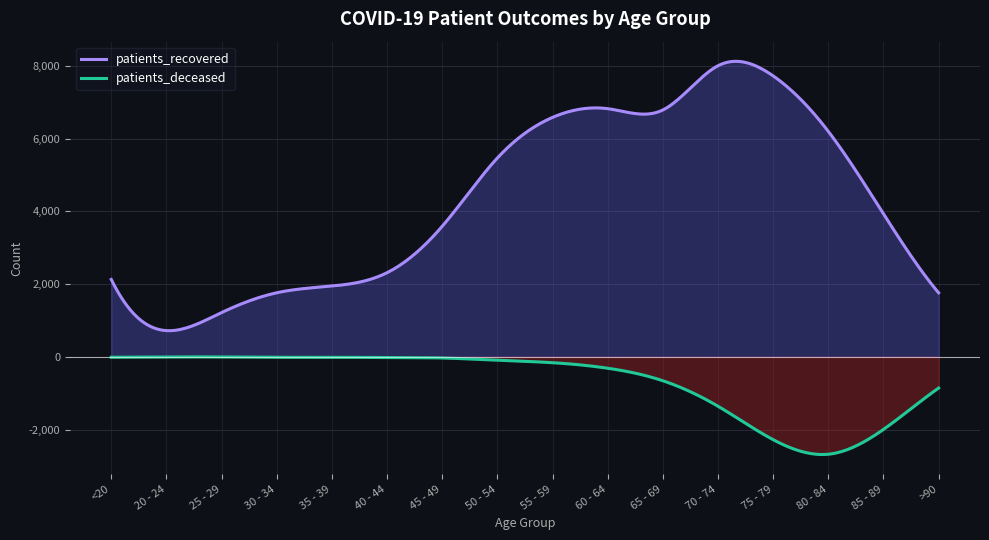

Count the number of data series in this chart.

2